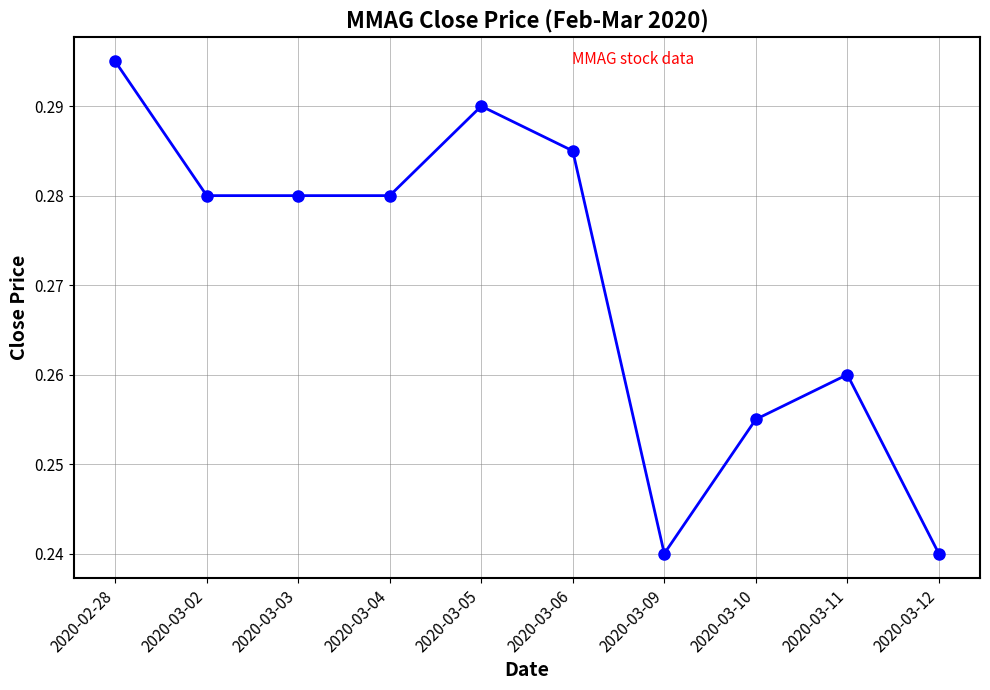

Does the chart display data point markers on the line(s)?

Yes